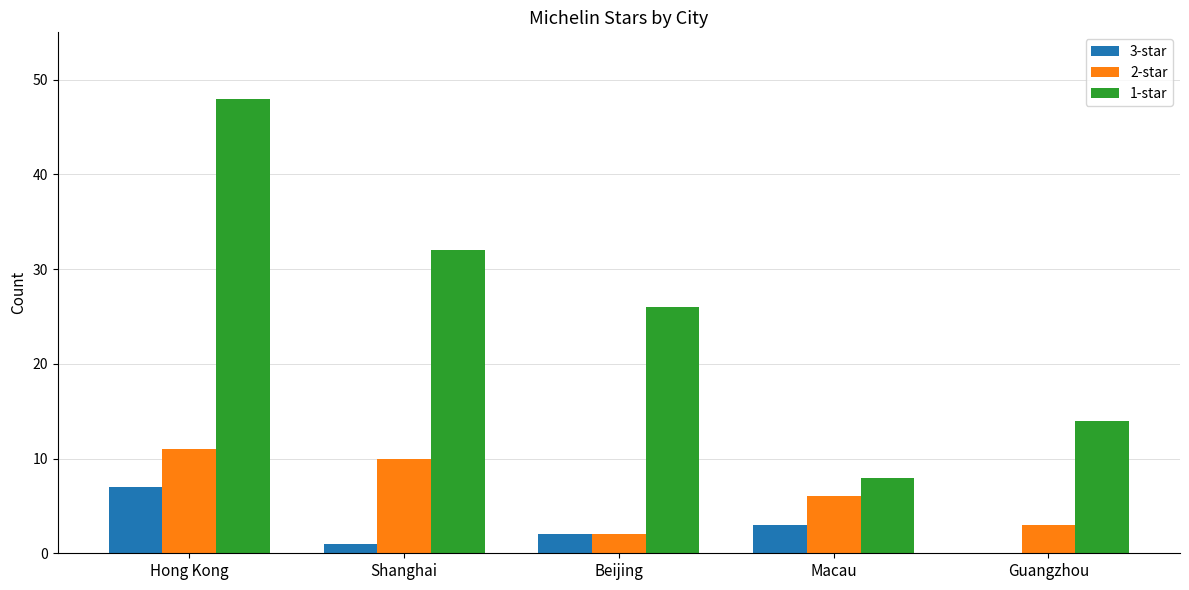

How many distinct data groups are displayed?

3